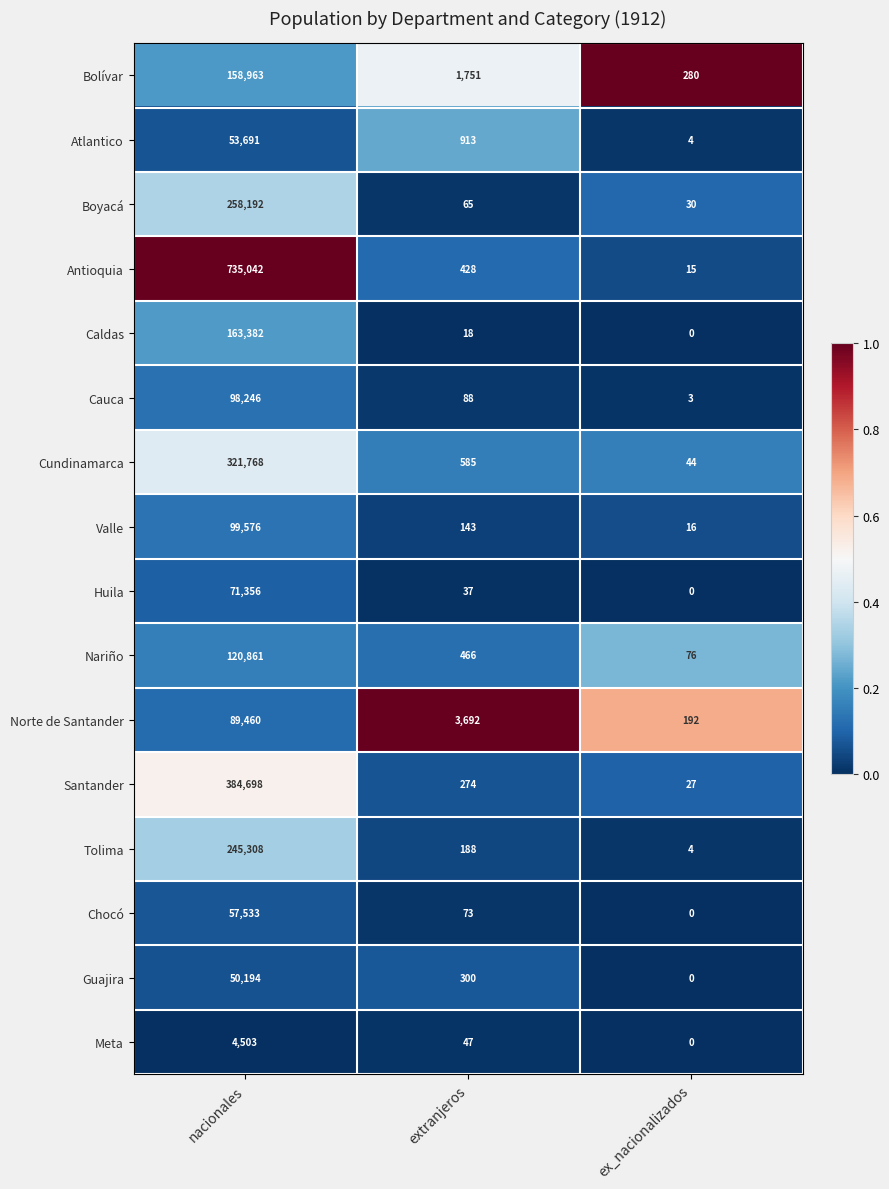

List the series in order of their peak value, lowest first.

Meta, Guajira, Atlantico, Chocó, Huila, Norte de Santander, Cauca, Valle, Nariño, Bolívar, Caldas, Tolima, Boyacá, Cundinamarca, Santander, Antioquia